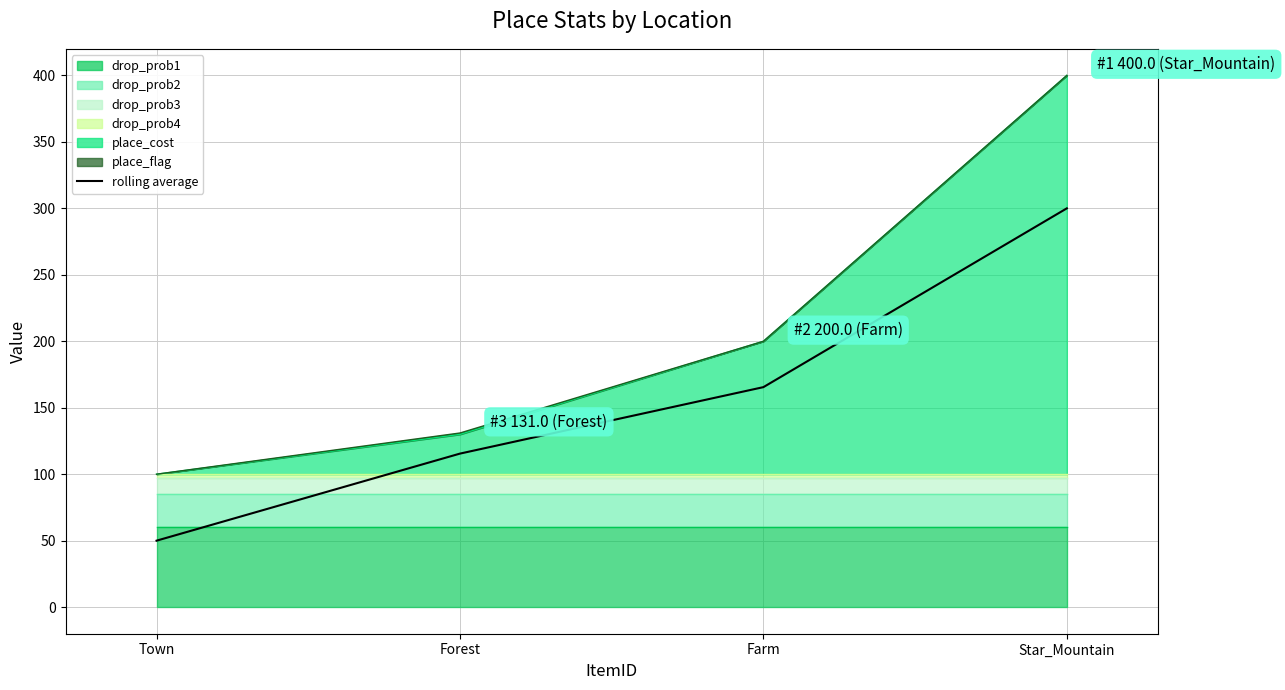

The value at Town is 50.0. True or false?

True